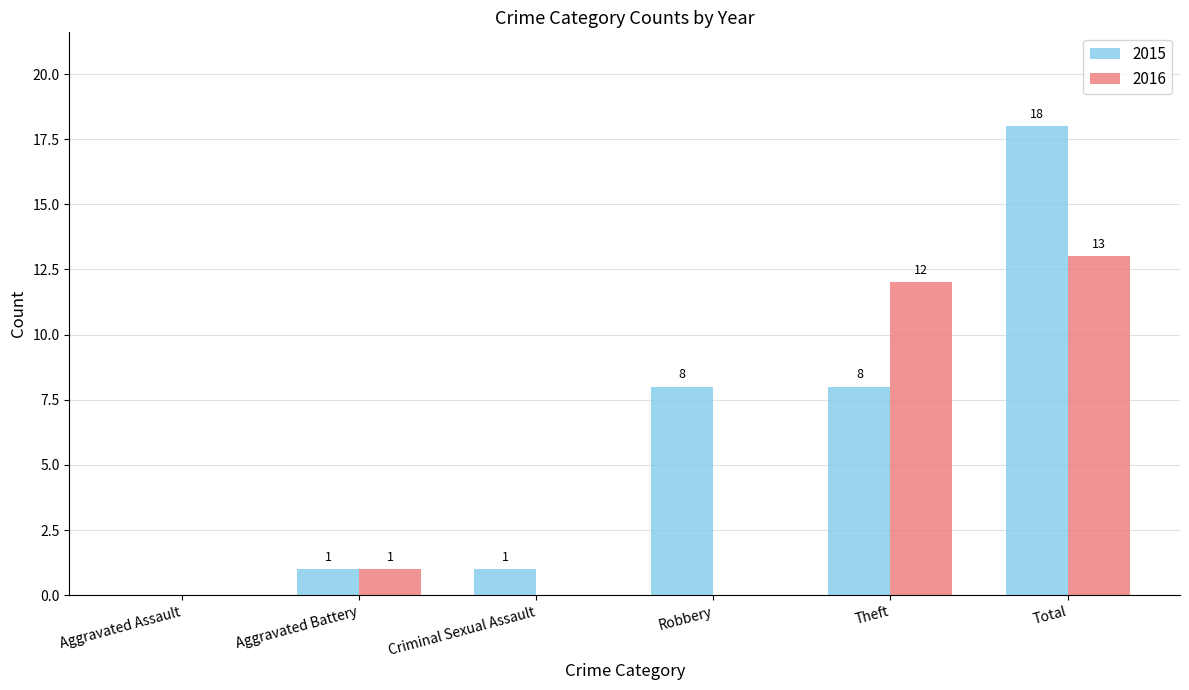

What is the total value across all series at Total?

31